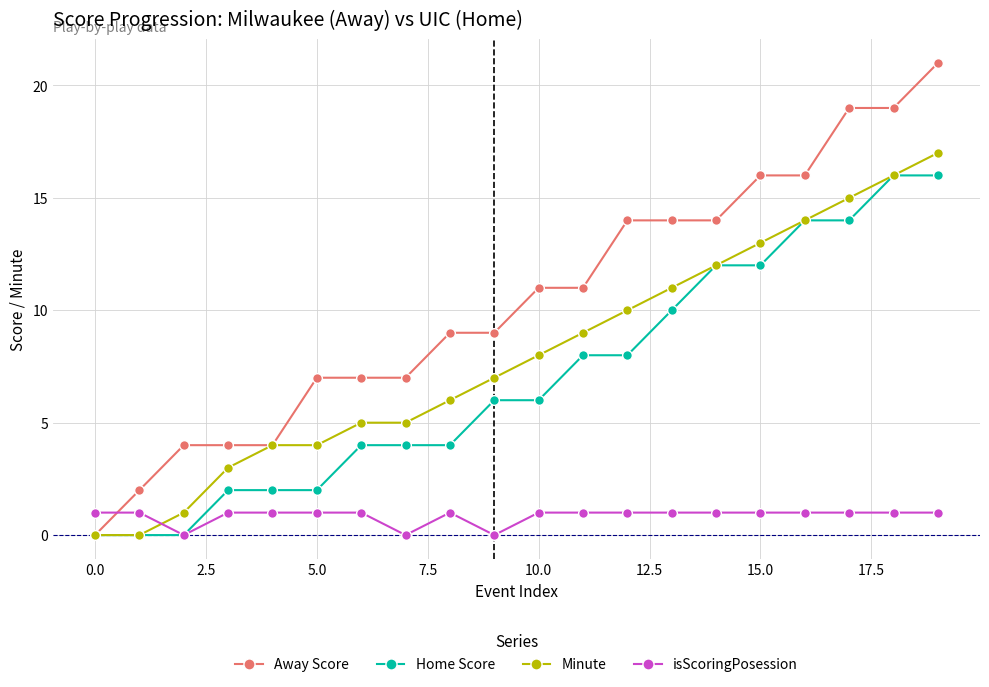

Reading left to right, transcribe all the data shown in this chart.

Away Score: 0	2	4	4	4	7	7	7	9	9	11	11	14	14	14	16	16	19	19	21
Home Score: 0	0	0	2	2	2	4	4	4	6	6	8	8	10	12	12	14	14	16	16
Minute: 0	0	1	3	4	4	5	5	6	7	8	9	10	11	12	13	14	15	16	17
isScoringPosession: 1	1	0	1	1	1	1	0	1	0	1	1	1	1	1	1	1	1	1	1